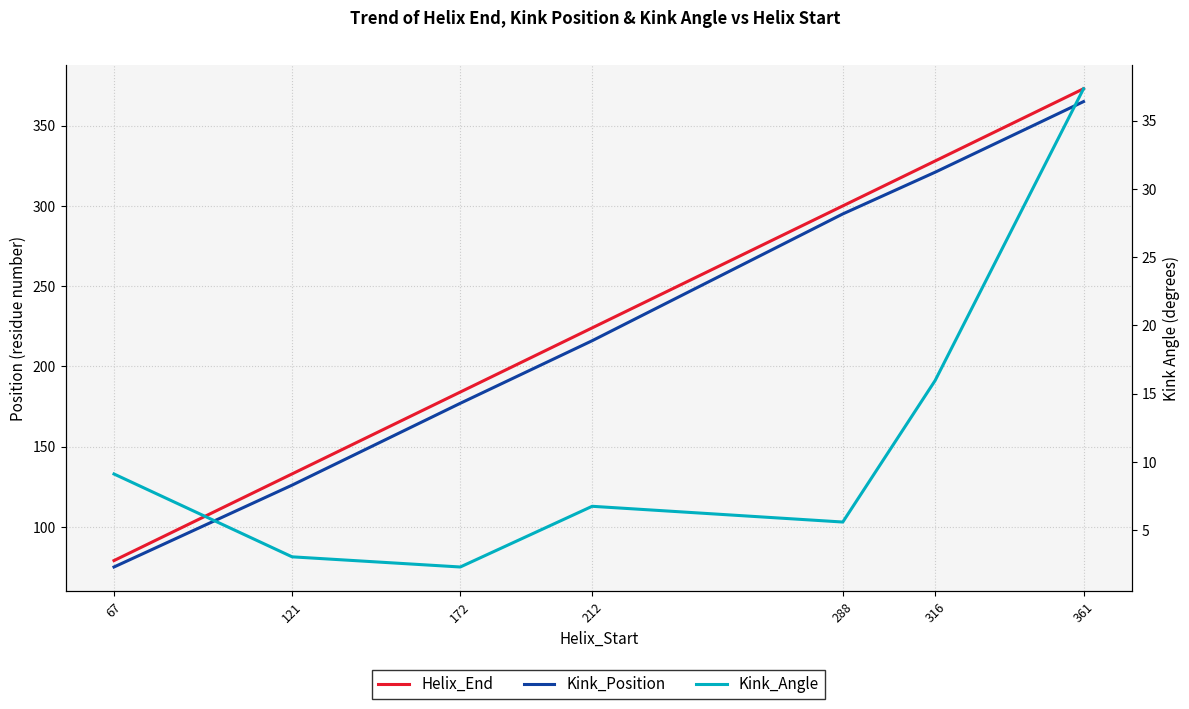

Reading left to right, transcribe all the data shown in this chart.

Helix_End: 67=79.0	121=133.0	172=184.0	212=224.0	288=300.0	316=328.0	361=373.0
Kink_Position: 67=75.0	121=126.0	172=177.0	212=216.0	288=295.0	316=321.0	361=365.0
Kink_Angle: 67=9.1	121=3.0	172=2.3	212=6.8	288=5.6	316=16.0	361=37.3